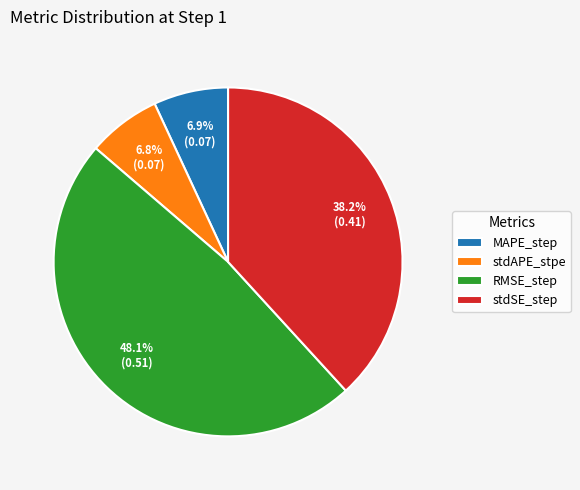

Does any single category account for the majority?

No